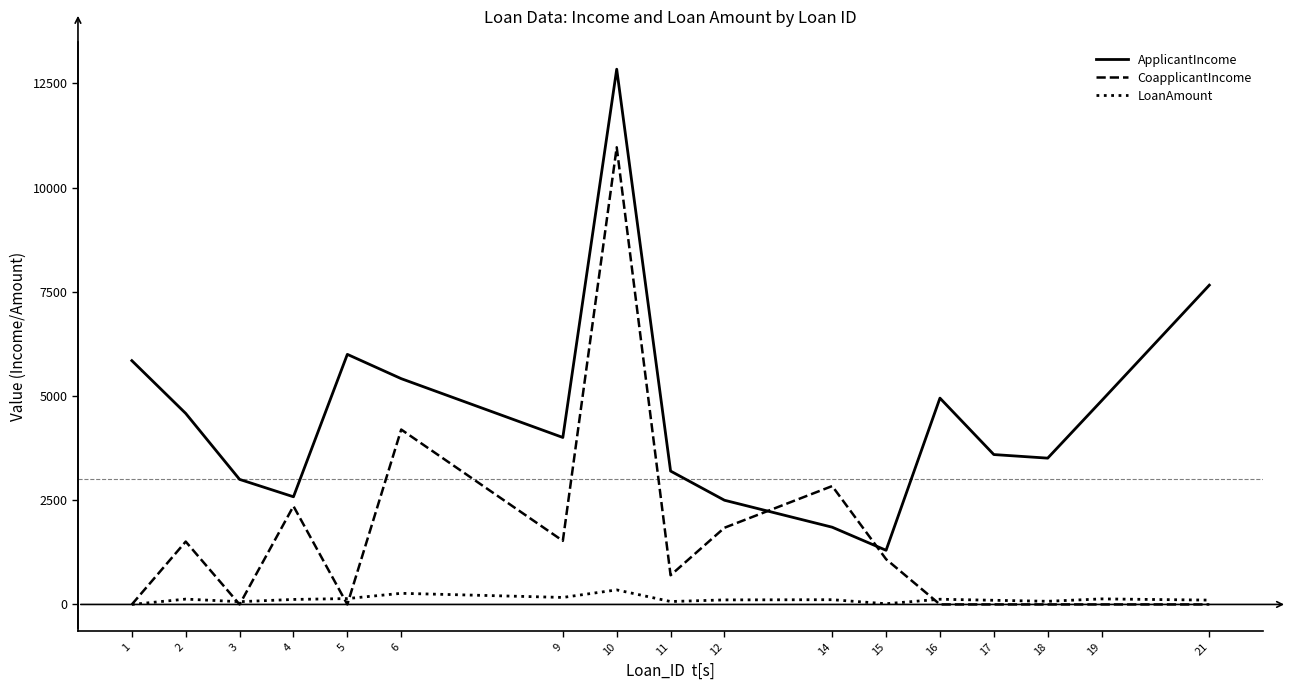

True or false: CoapplicantIncome has a value of 2358 at 4.

True